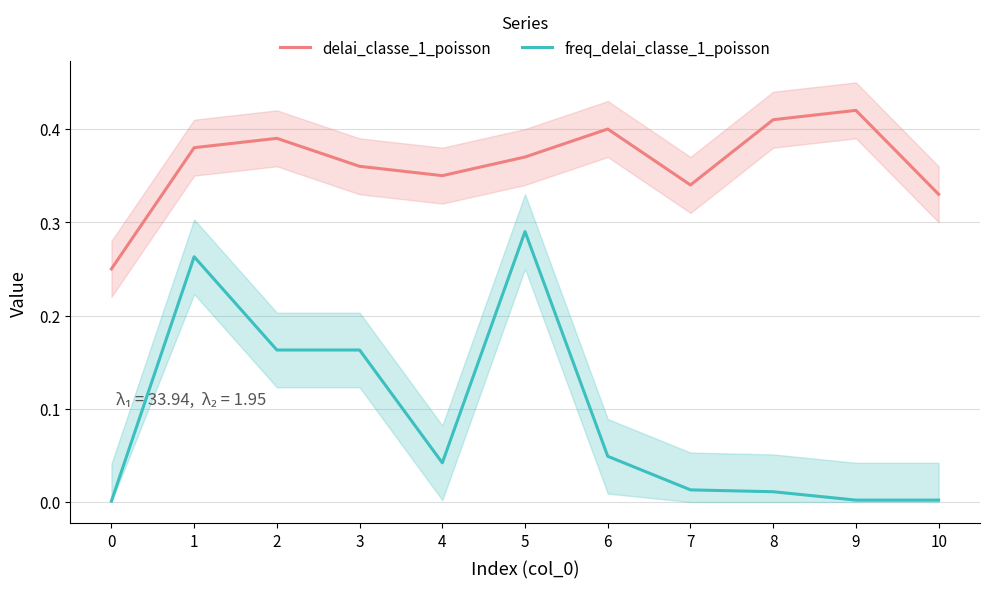

How many lines are shown in the chart?

2